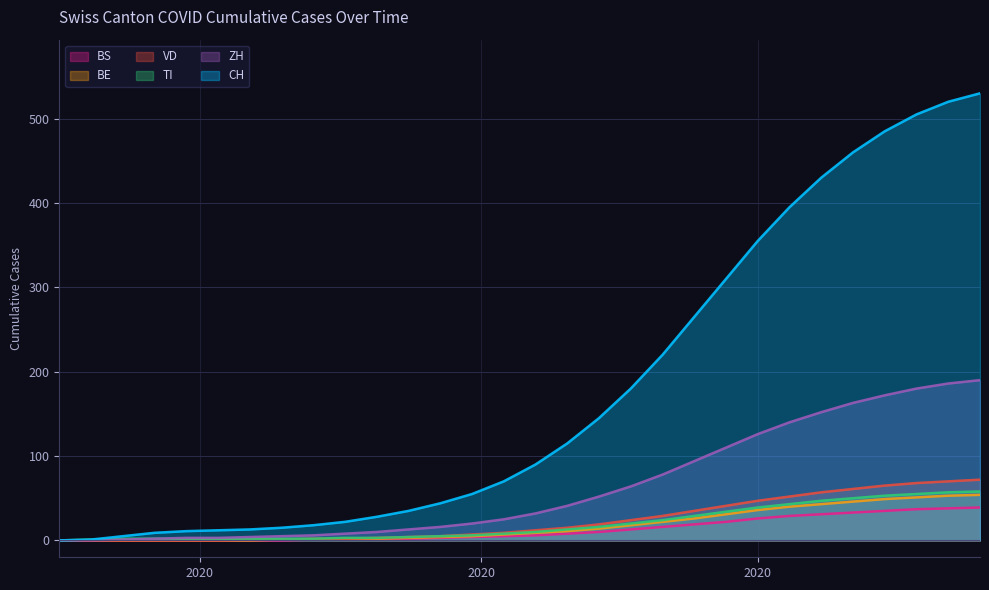

Which series has the largest total across all categories?

CH